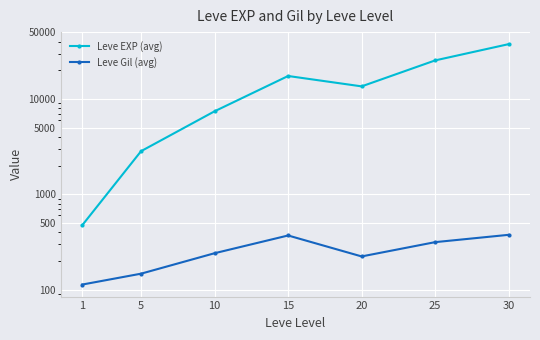

Reading left to right, what are all the values shown in this chart?

Leve EXP (avg): 474	2838	7442	17462	13590	25450	37715
Leve Gil (avg): 113	147	241	370	223	315	376